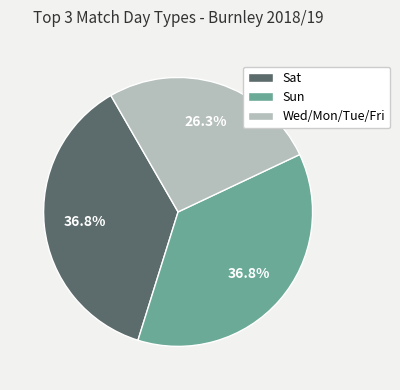

Does any single category account for the majority?

No